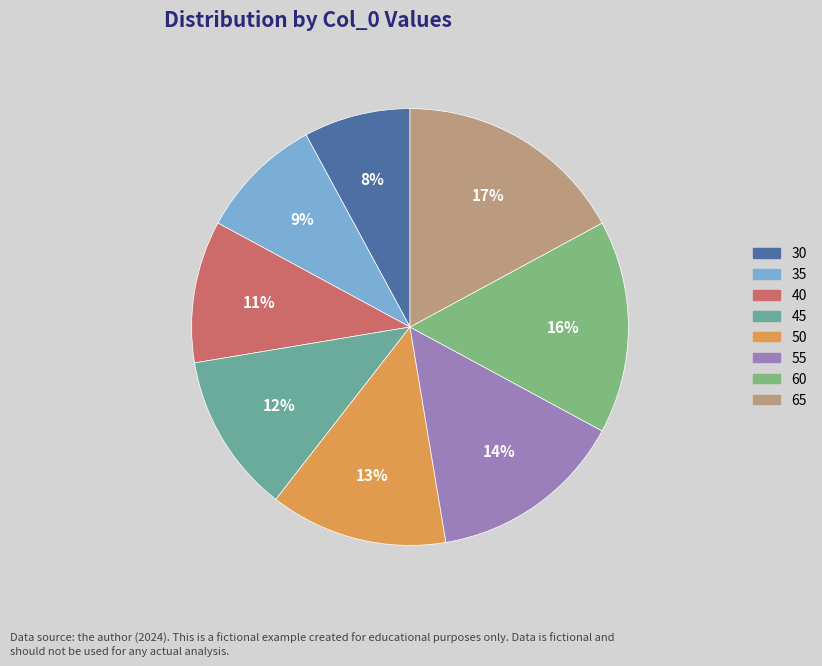

Is the sum of 40 and 65 greater than half?

No